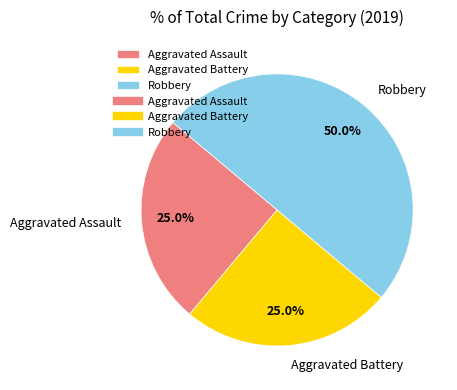

How many slices are in this pie chart?

3